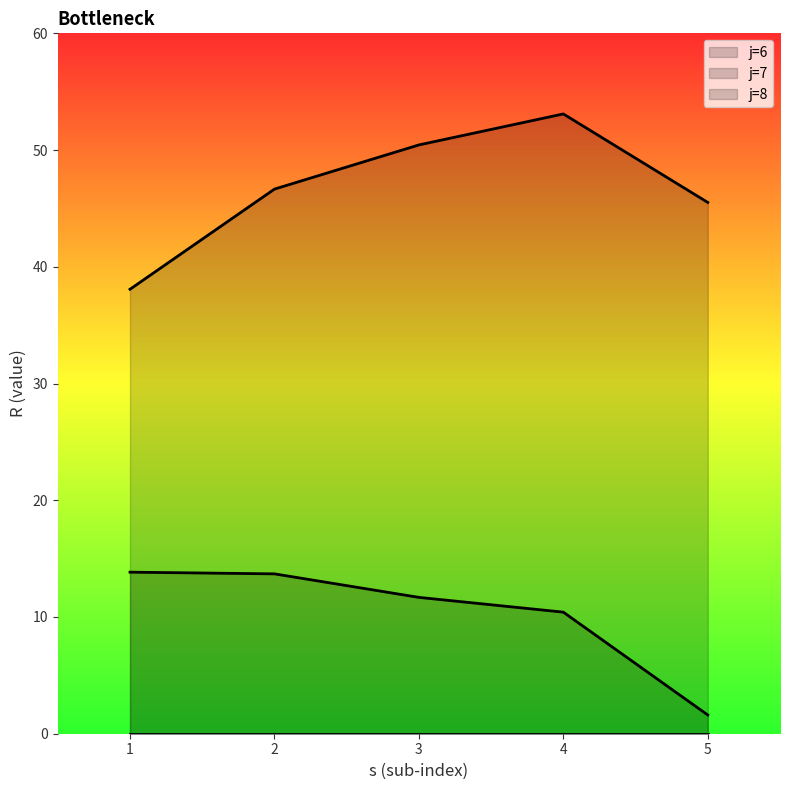

Between 3 and 5, which series saw the biggest shift?

j=6